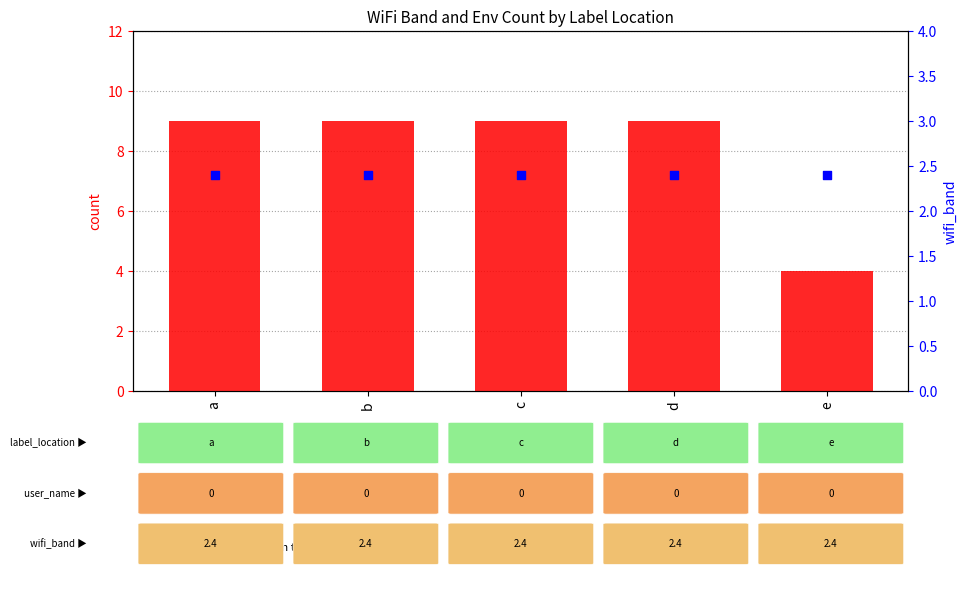

Which series contains the highest Y value?

count